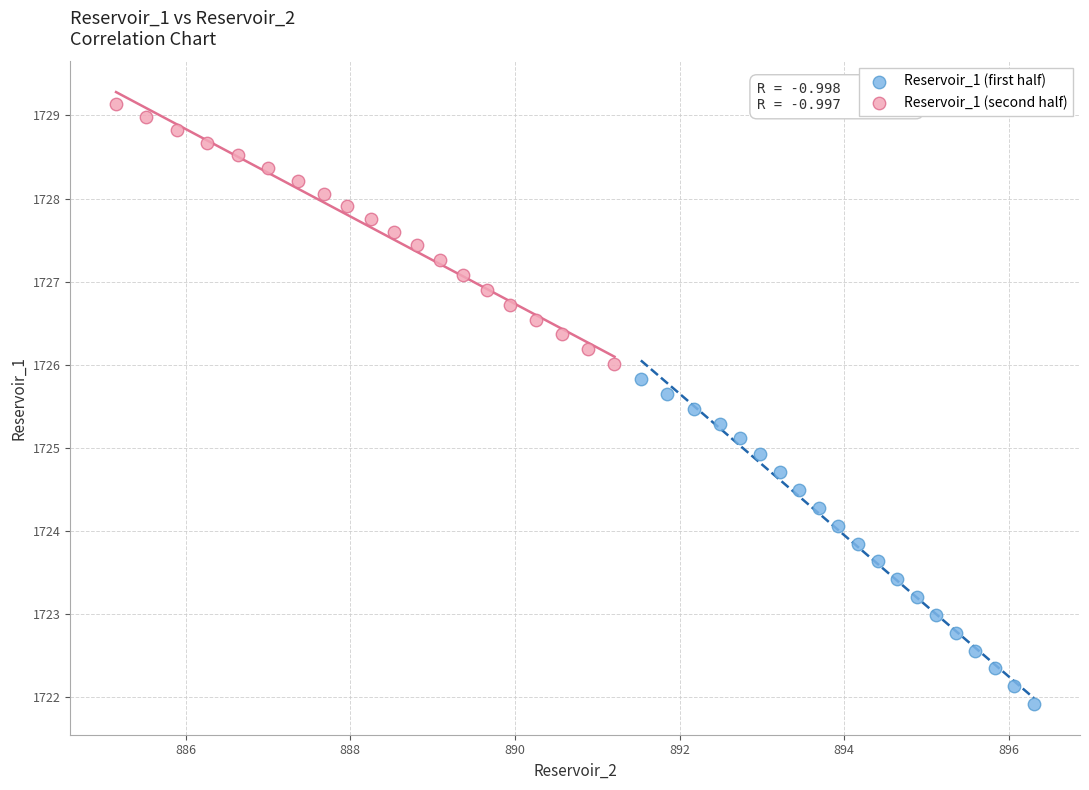

Which series contains the lowest Y value?

Reservoir_1 (first half)